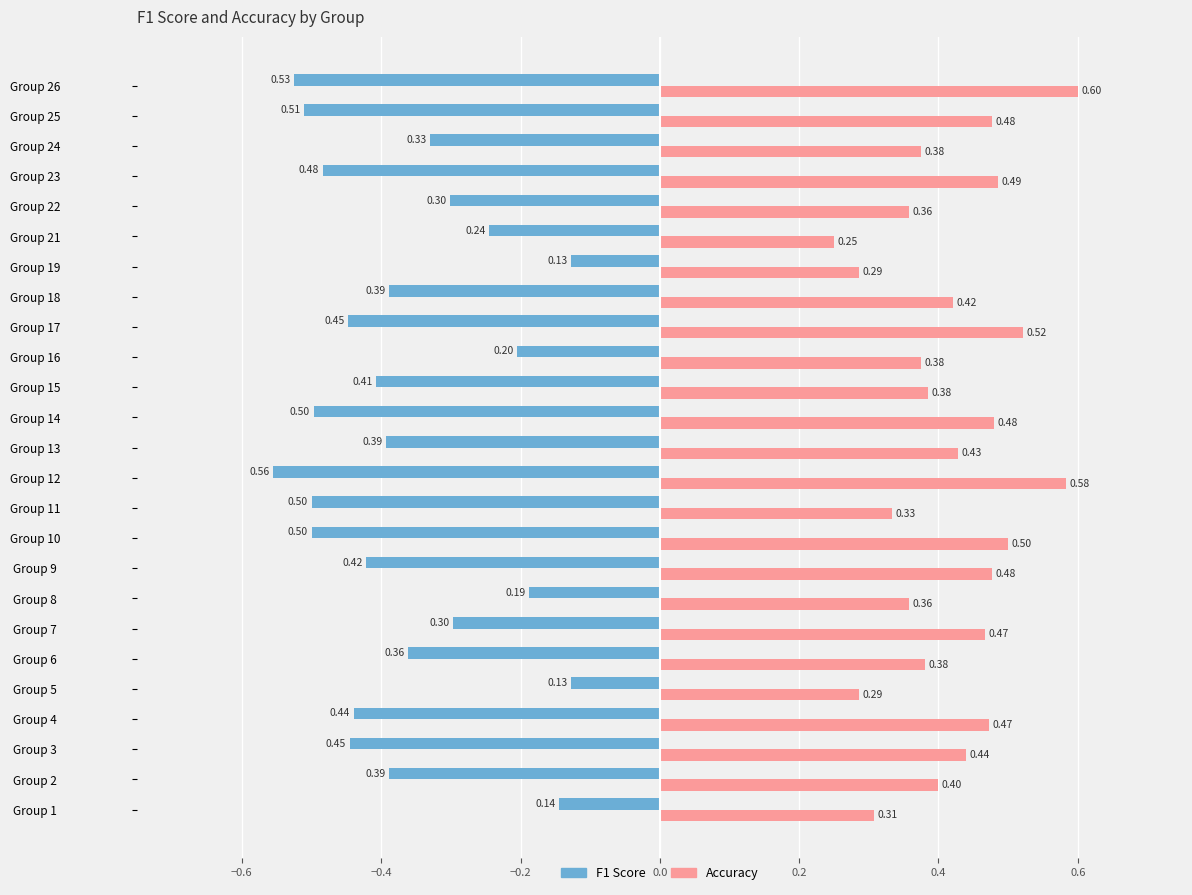

What is the spread (max minus min) of values at Group 18?

0.8